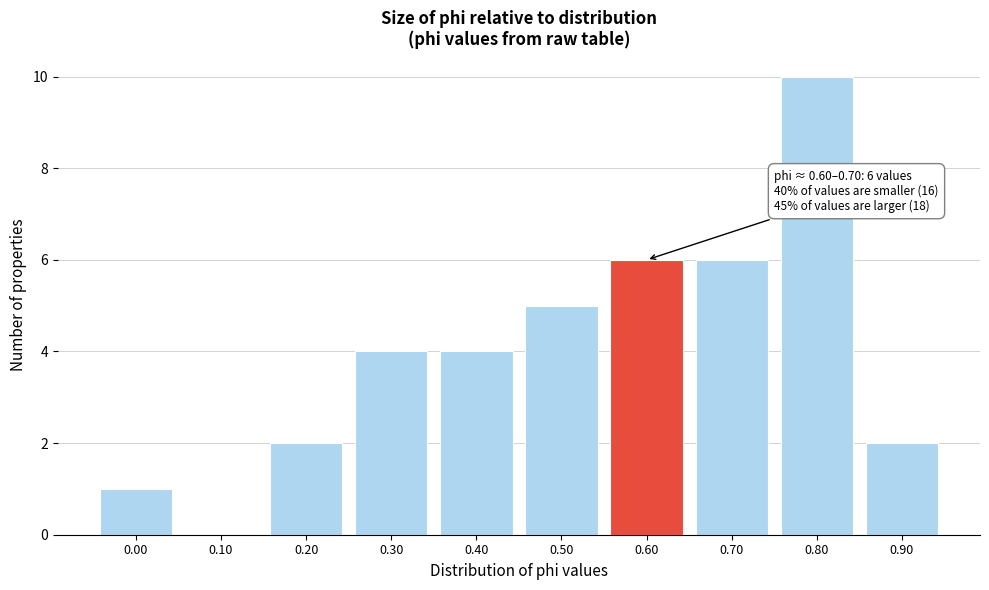

Reading left to right, list all the values displayed in this chart.

0.00=1	0.10=0	0.20=2	0.30=4	0.40=4	0.50=5	0.60=6	0.70=6	0.80=10	0.90=2